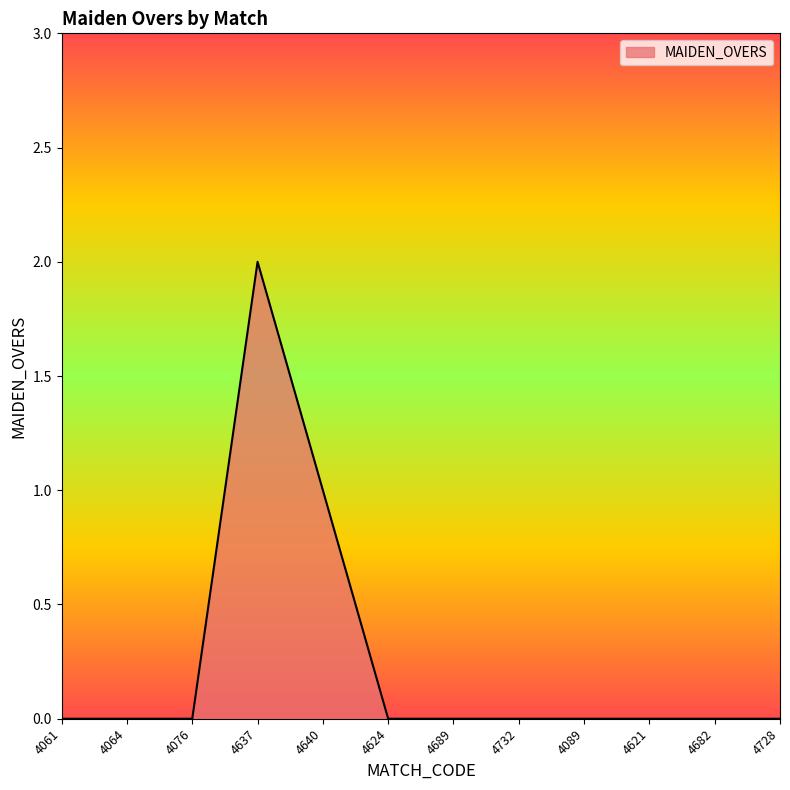

How many series are shown in this chart?

1